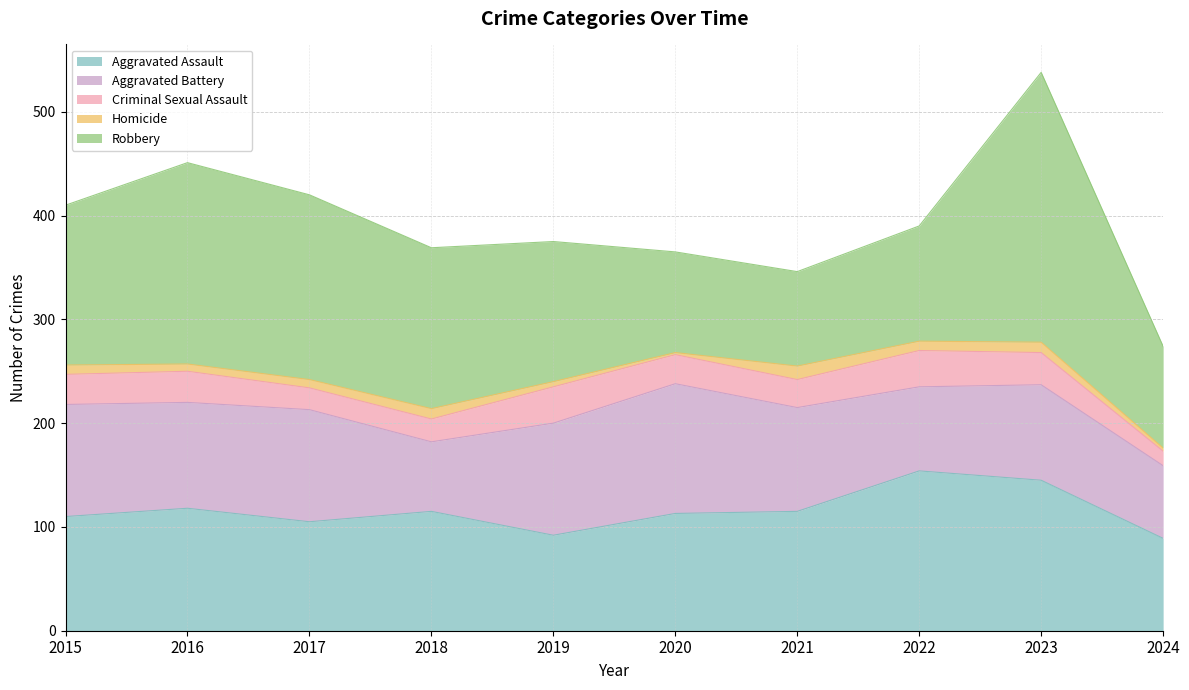

What is the value of the Robbery point at the 3rd from the left?

178